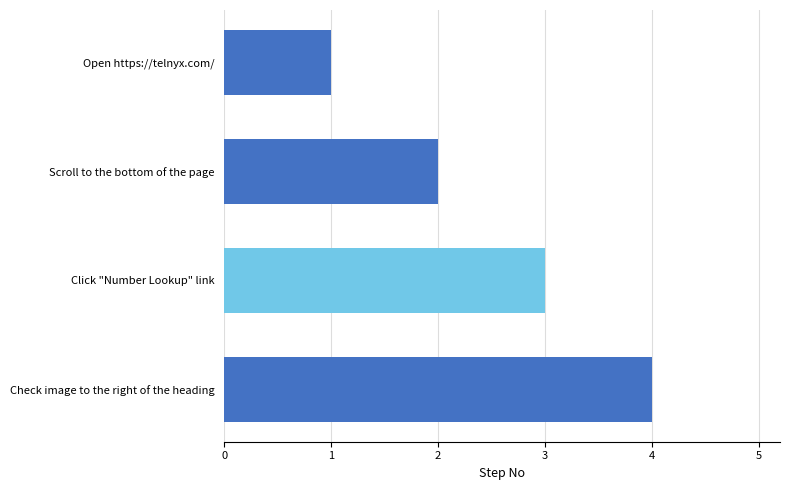

What is the change in value from Open https://telnyx.com/ to Click "Number Lookup" link?

+2